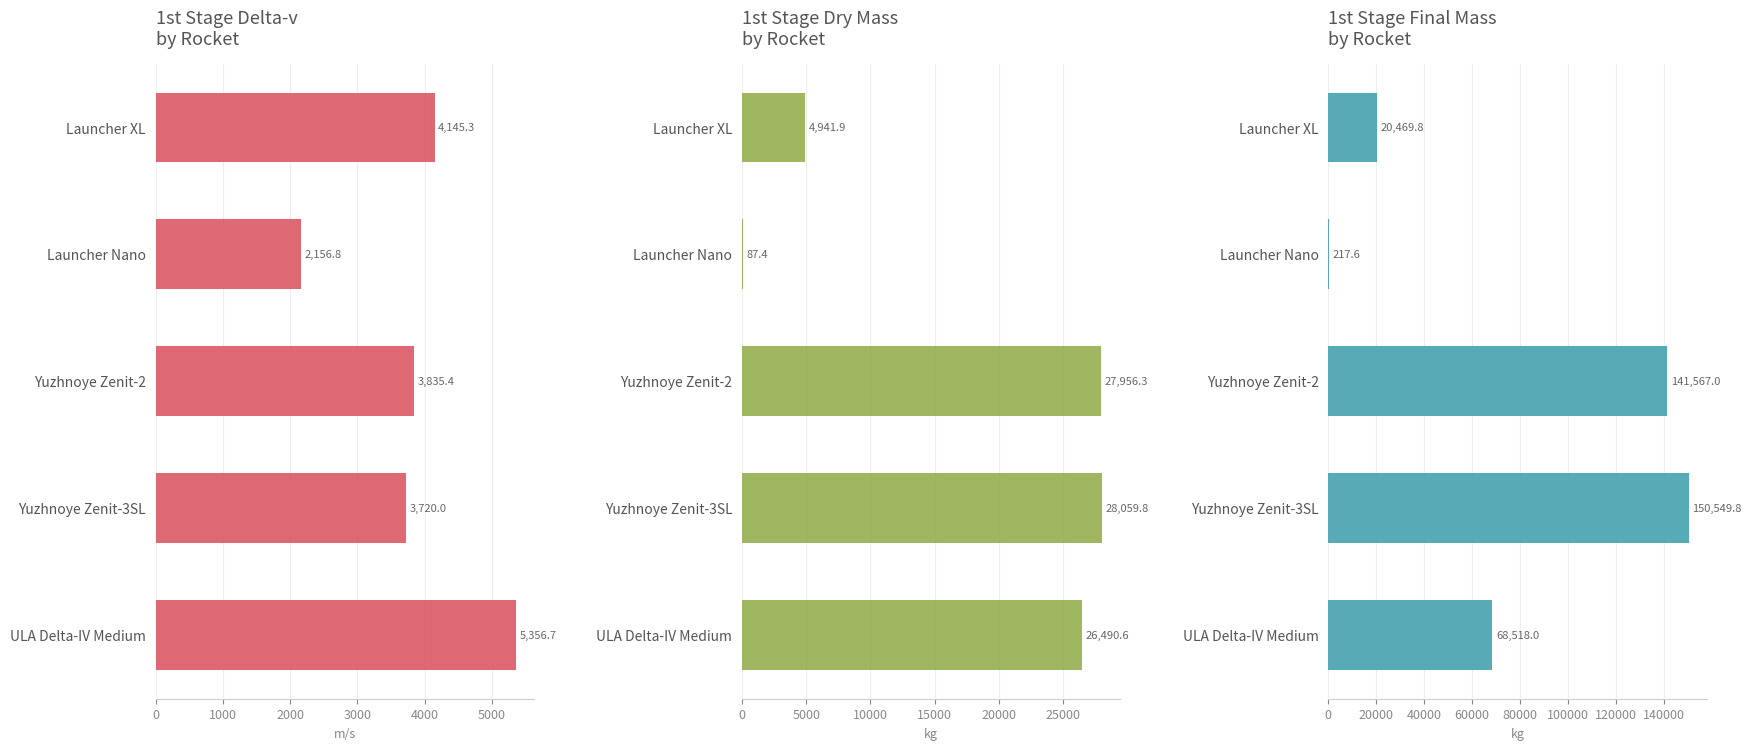

What is the approximate value of 1st Stage Final Mass by Rocket at Launcher XL?

20469.8